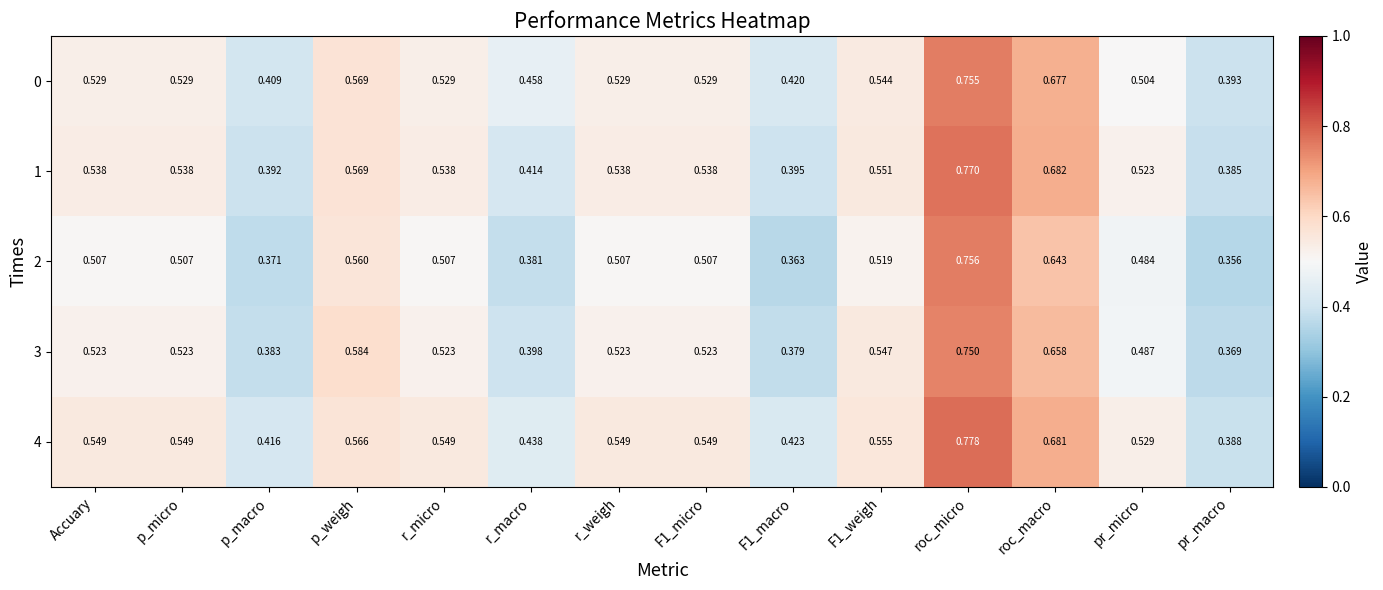

List the series in order of their peak value, highest first.

4, 1, 2, 0, 3